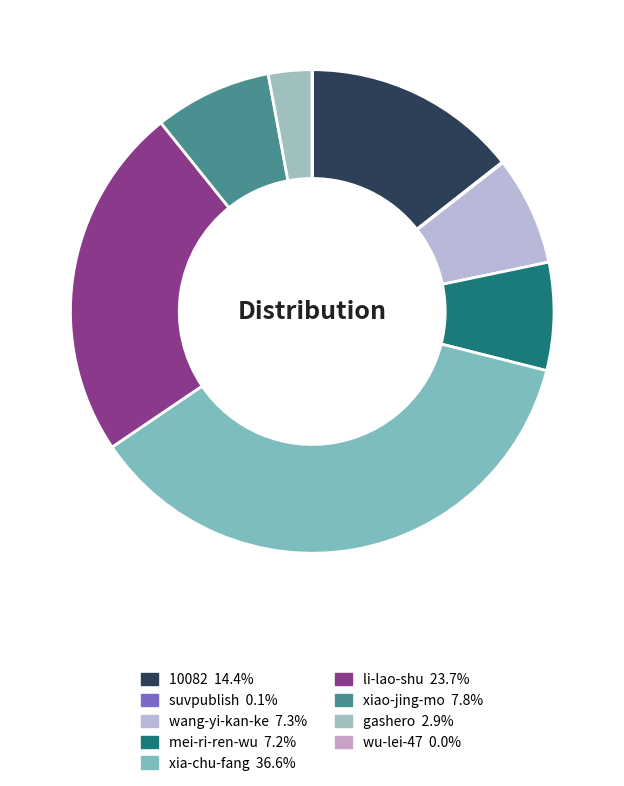

To the nearest percent, what is the average slice percentage?

11%